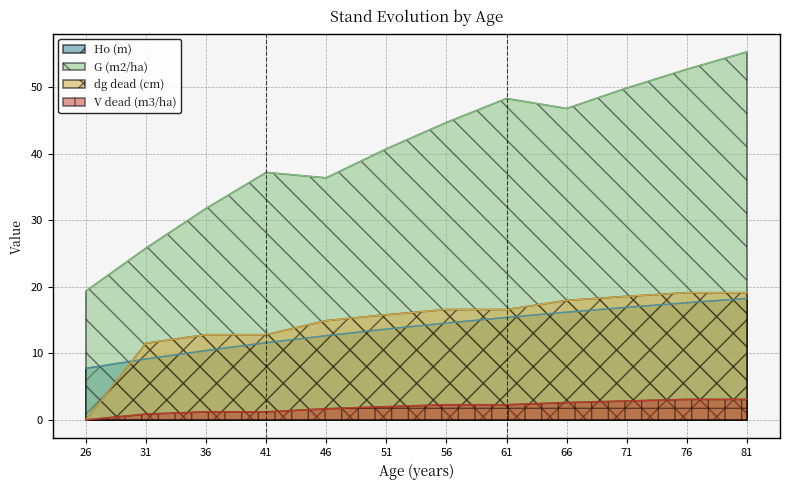

Reading left to right, extract all data points from this chart.

Ho (m): 7.8	9.2	10.4	11.6	12.7	13.7	14.6	15.4	16.2	16.9	17.6	18.3
G (m2/ha): 19.4	25.8	31.8	37.2	36.4	40.7	44.7	48.3	46.8	49.9	52.7	55.3
dg dead (cm): 0.0	11.5	12.8	12.8	14.9	15.8	16.6	16.6	18.0	18.6	19.1	19.1
V dead (m3/ha): 0.0	0.9	1.2	1.2	1.7	2.0	2.3	2.3	2.6	2.9	3.1	3.1